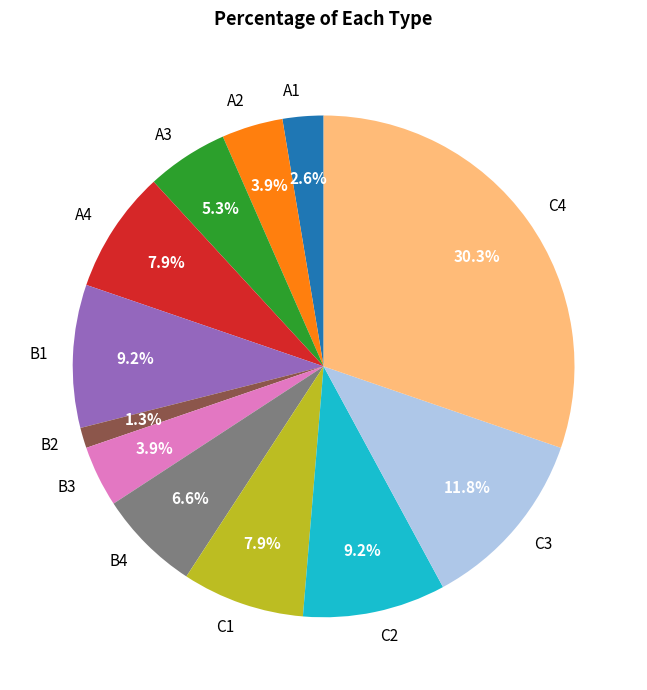

Count the number of slices in the pie.

12